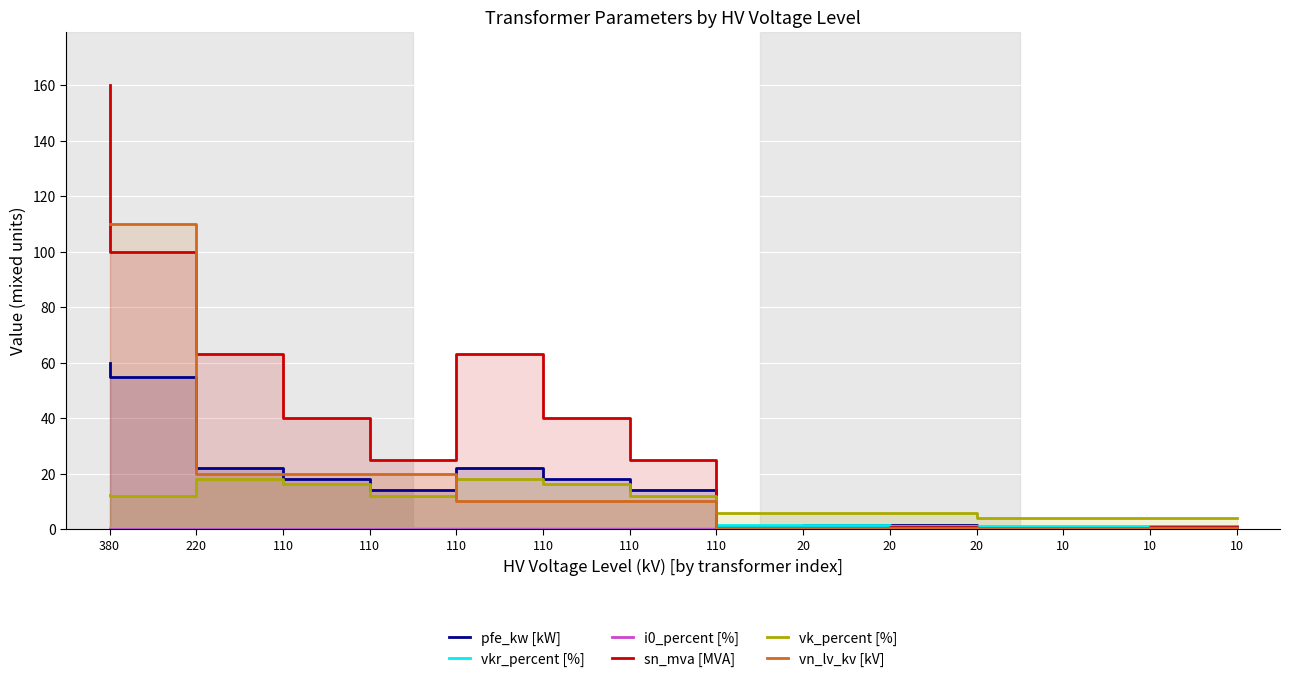

At 110, list the series in order from largest to smallest.

sn_mva [MVA], pfe_kw [kW], vn_lv_kv [kV], vk_percent [%], vkr_percent [%], i0_percent [%]